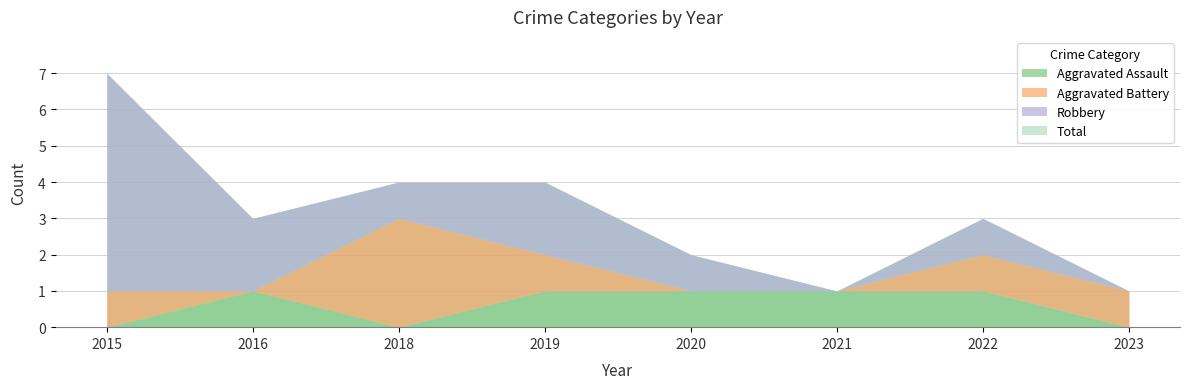

What is the difference between the highest and lowest values at 2015?

7